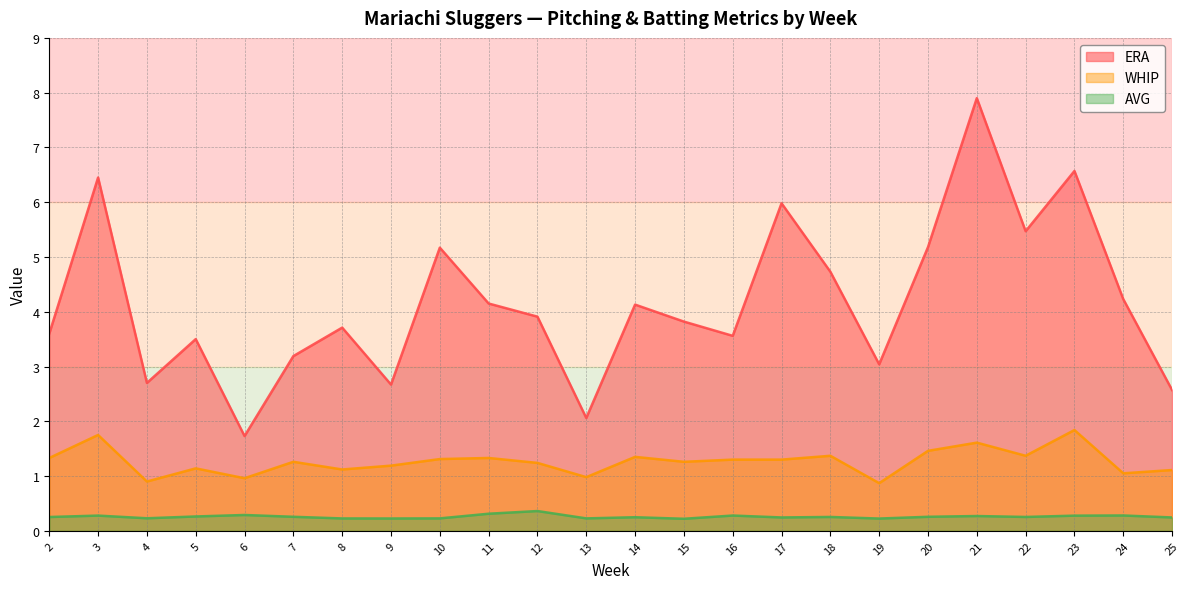

Where is the first local minimum for AVG?

4